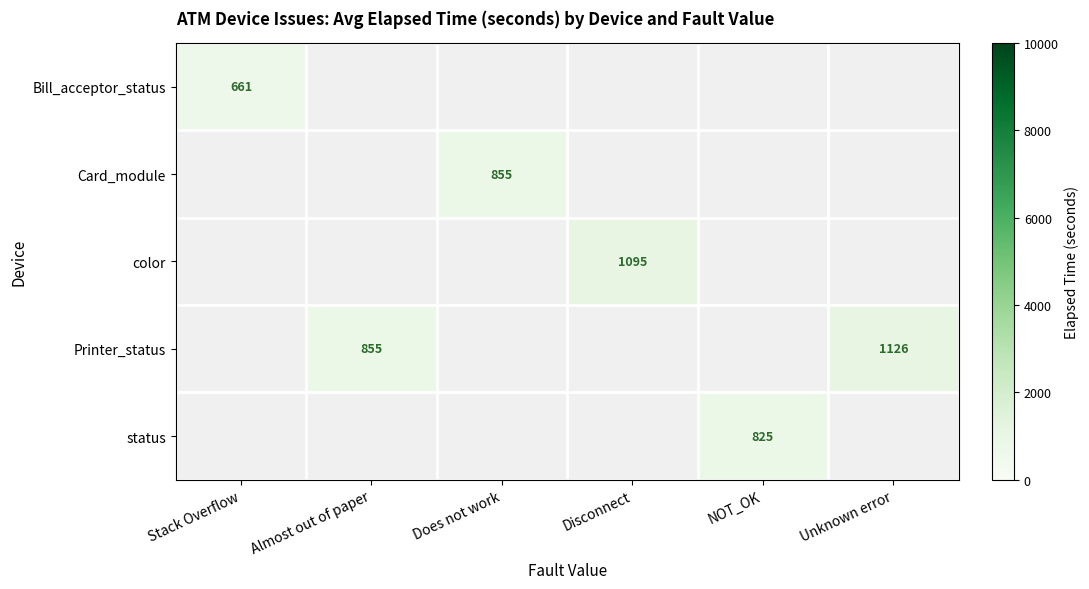

The value of status at NOT_OK is 1404. True or false?

False